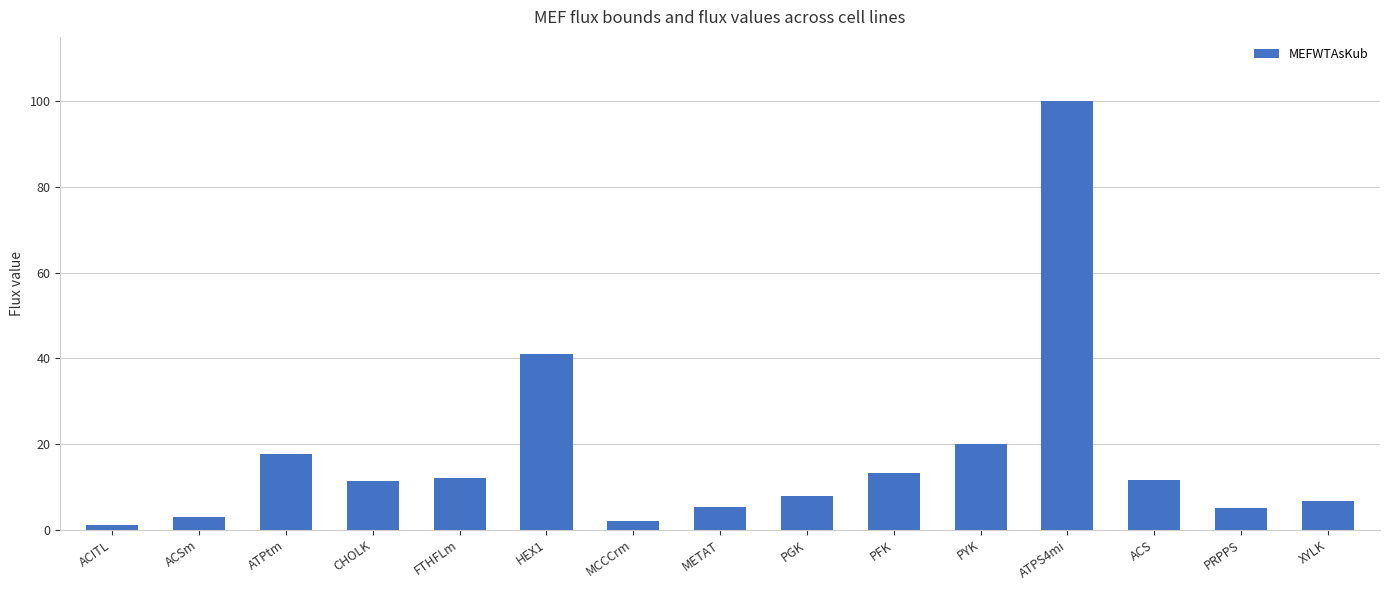

Where does the data first go above 11?

ATPtm